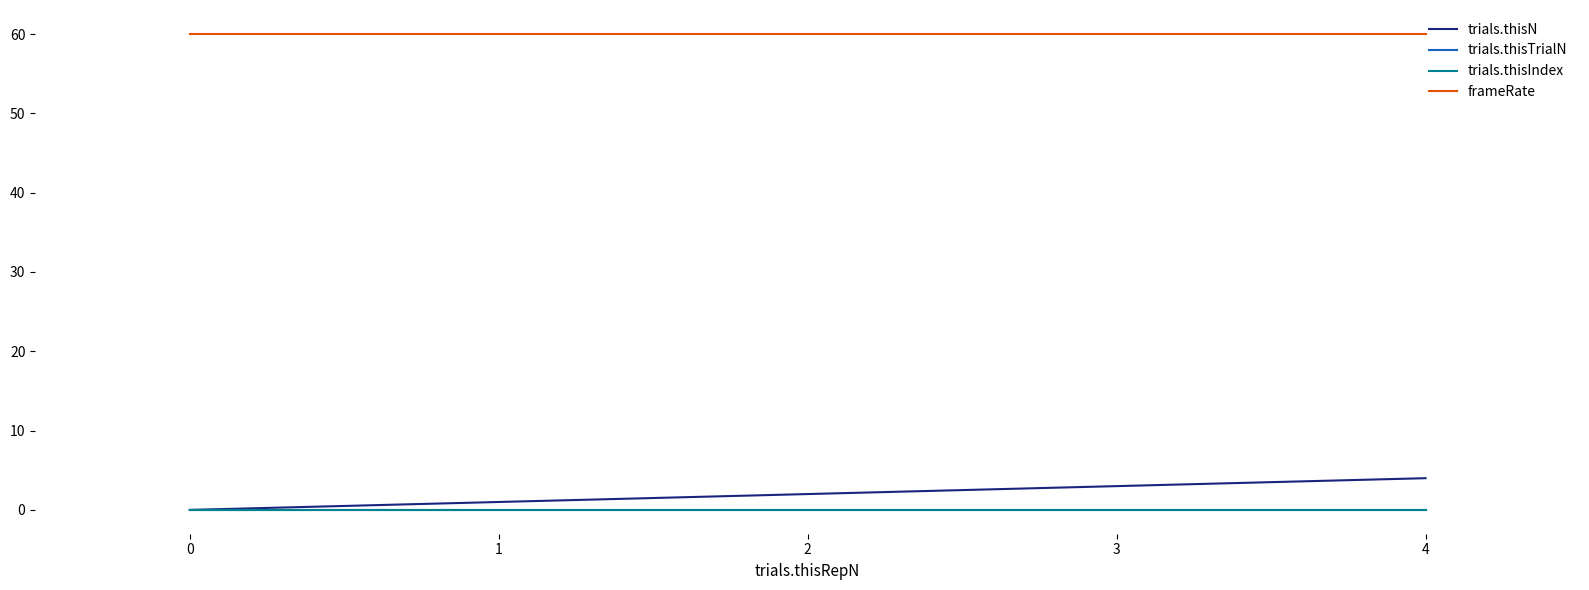

Reading right to left, list all the values displayed in this chart.

trials.thisN: 4.0	3.0	2.0	1.0	0.0
trials.thisTrialN: 0.0	0.0	0.0	0.0	0.0
trials.thisIndex: 0.0	0.0	0.0	0.0	0.0
frameRate: 60.0	60.0	60.0	60.0	60.0